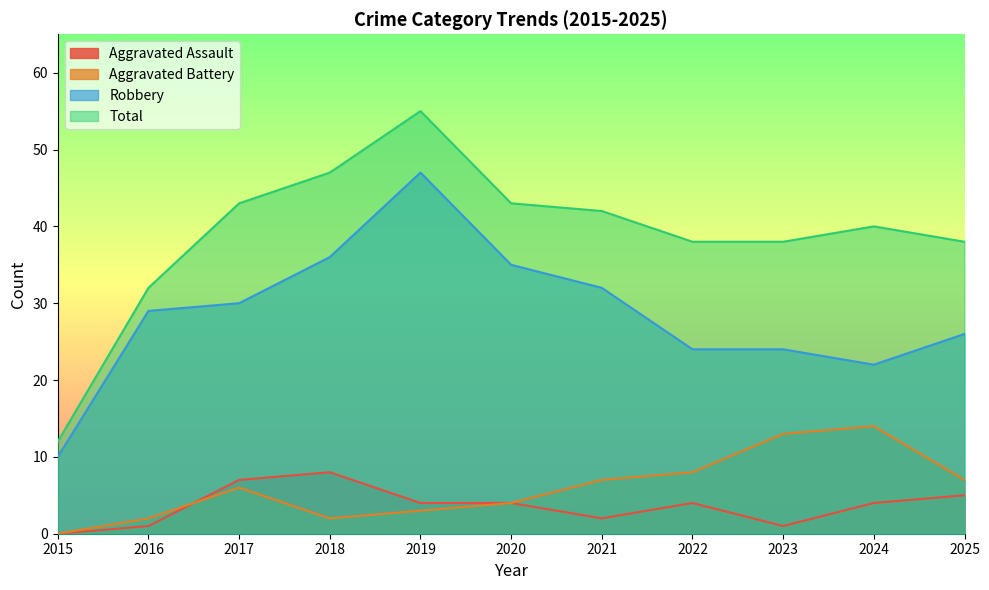

Which label corresponds to the largest value in the chart?

2019